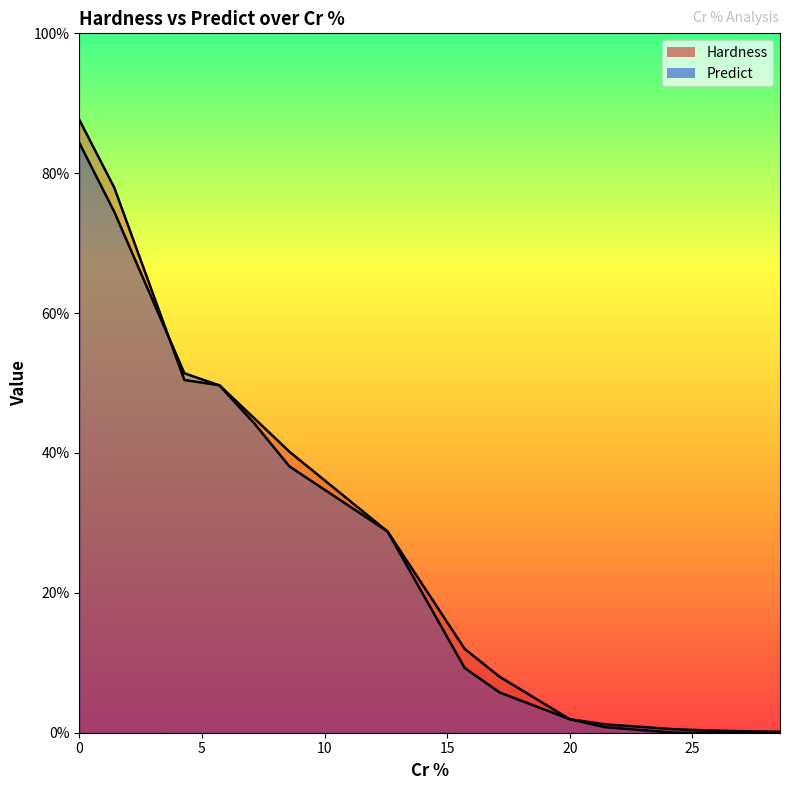

Rank the categories by Predict value from highest to lowest.

0.0, 1.4285714285714286, 4.285714285714286, 5.714285714285714, 7.142857142857143, 8.571428571428571, 12.571428571428571, 15.714285714285714, 17.142857142857142, 20.0, 21.428571428571427, 24.285714285714285, 25.714285714285715, 27.142857142857142, 28.571428571428573